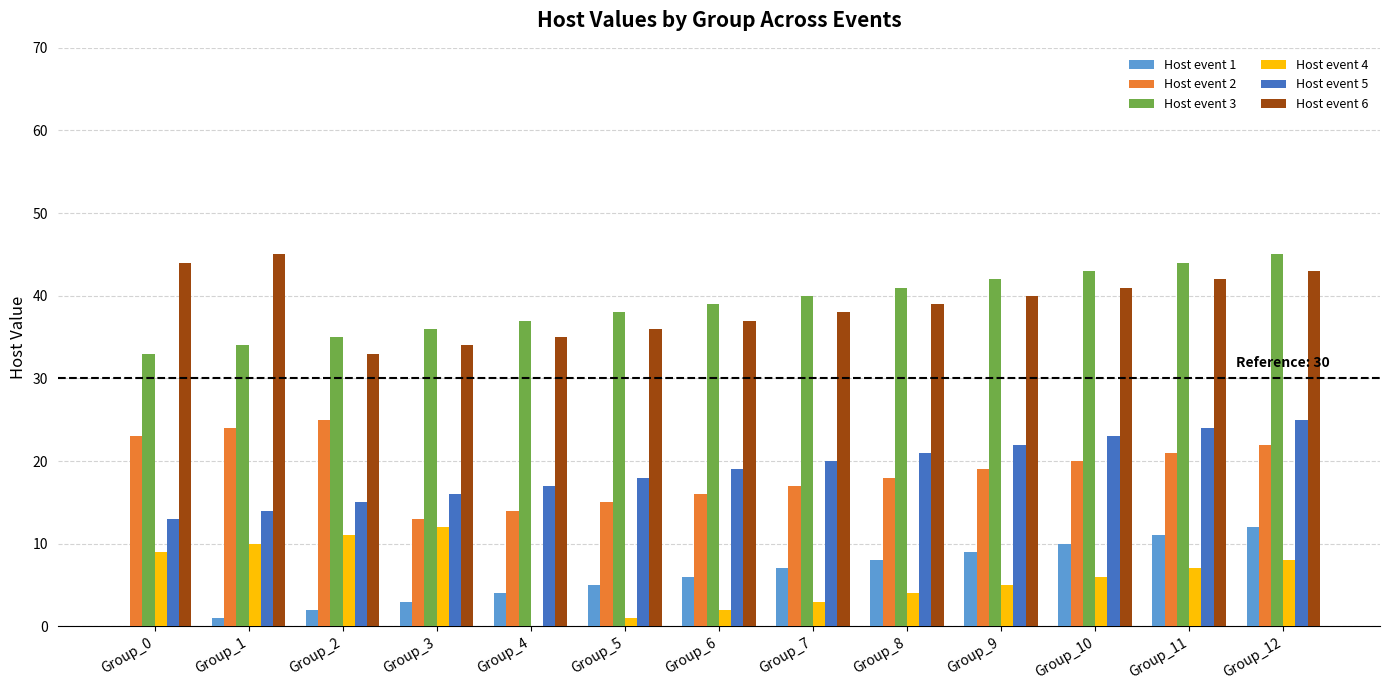

What is the maximum value shown in the chart?

45